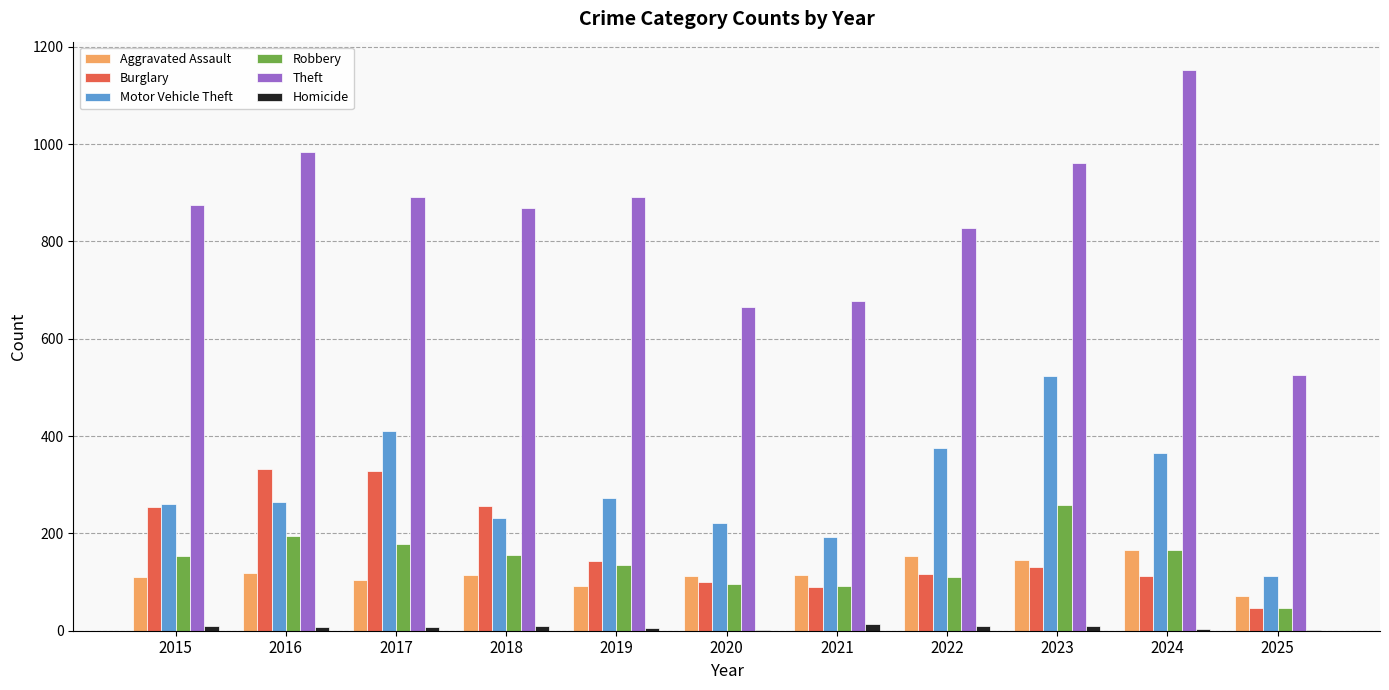

Read the Theft value at 2021, to the nearest 10.

680